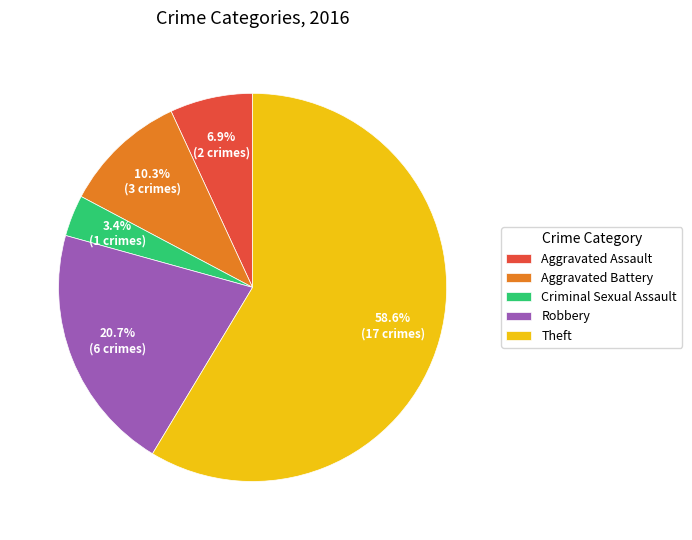

Is the sum of Theft and Criminal Sexual Assault greater than half?

Yes